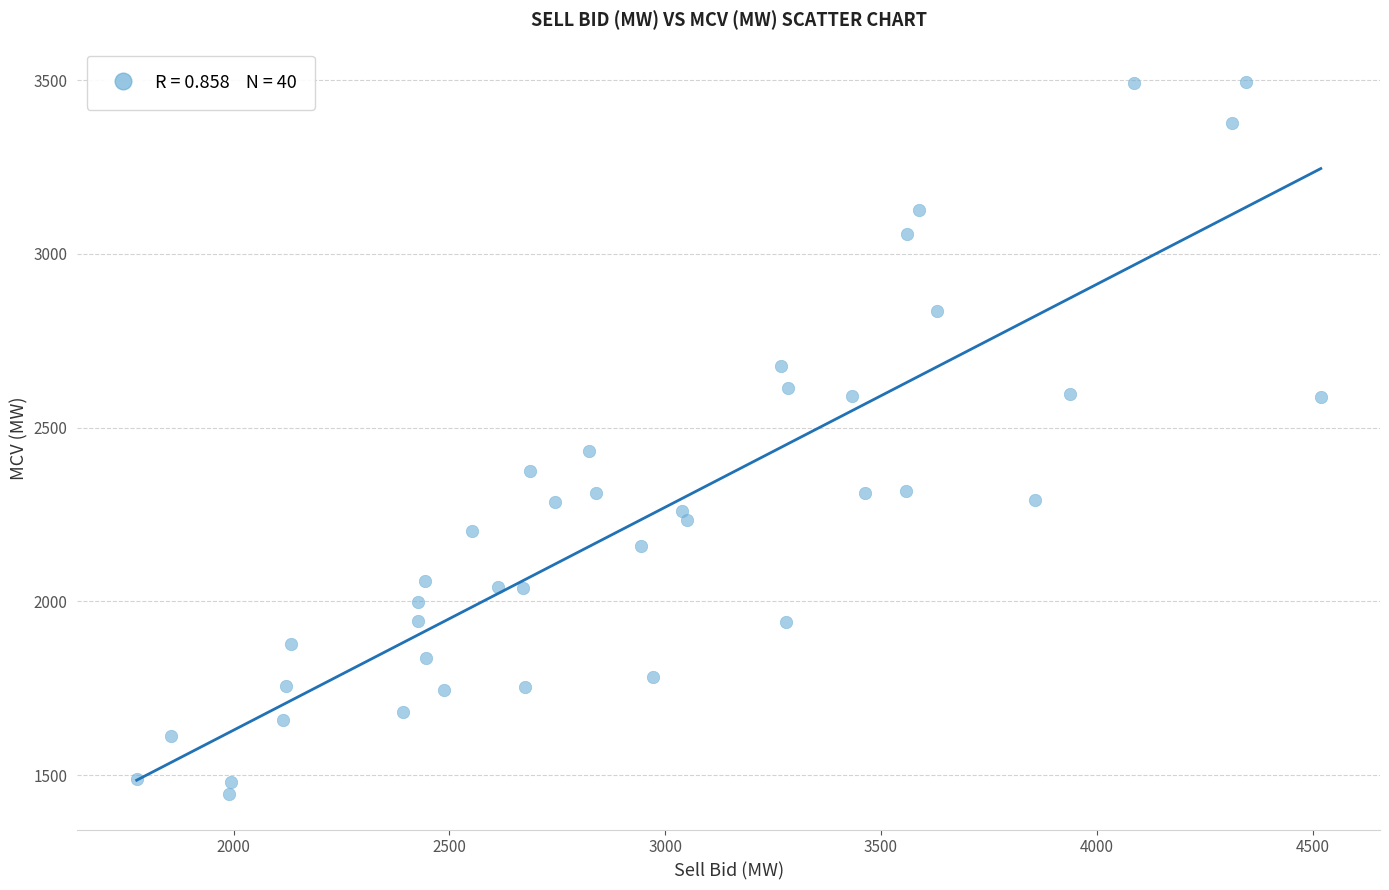

What is the range of Y values (max minus min)?

2048.8